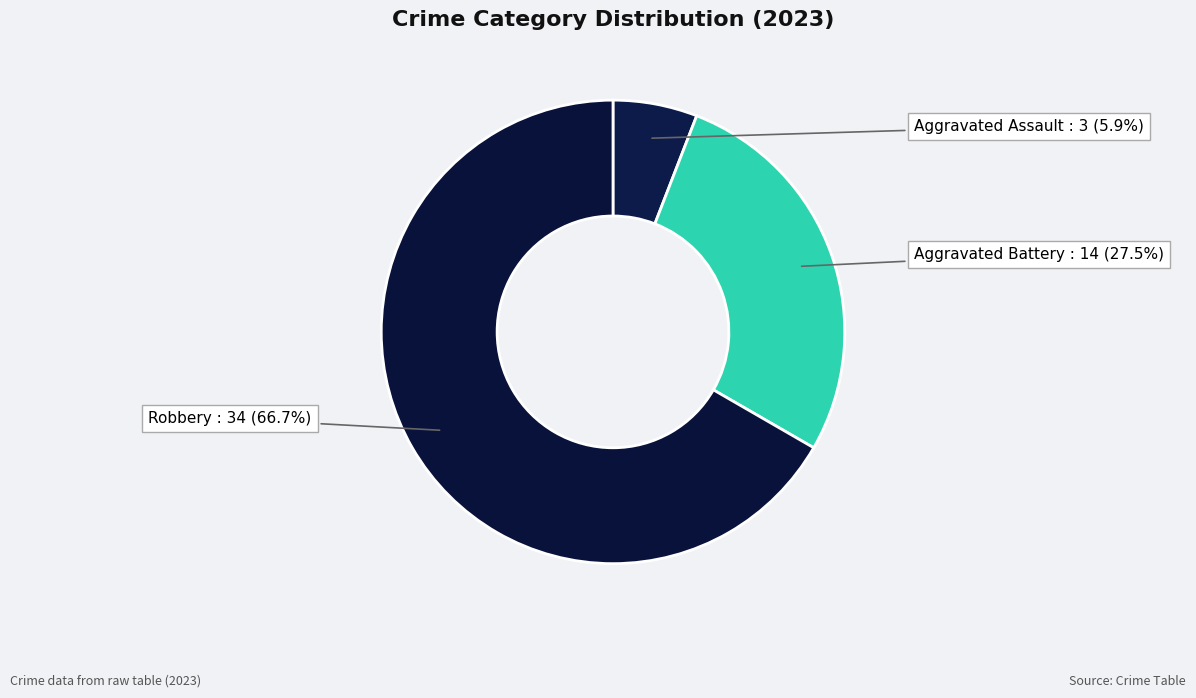

The Aggravated Assault slice represents 6% of the pie. True or false?

True